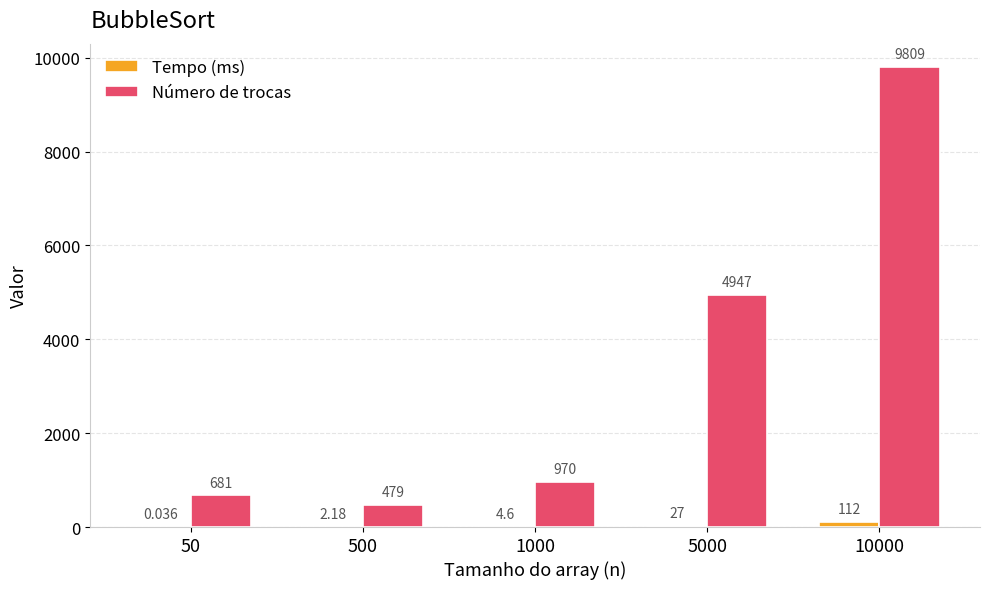

Between 1000 and 10000, which series saw the biggest shift?

Número de trocas